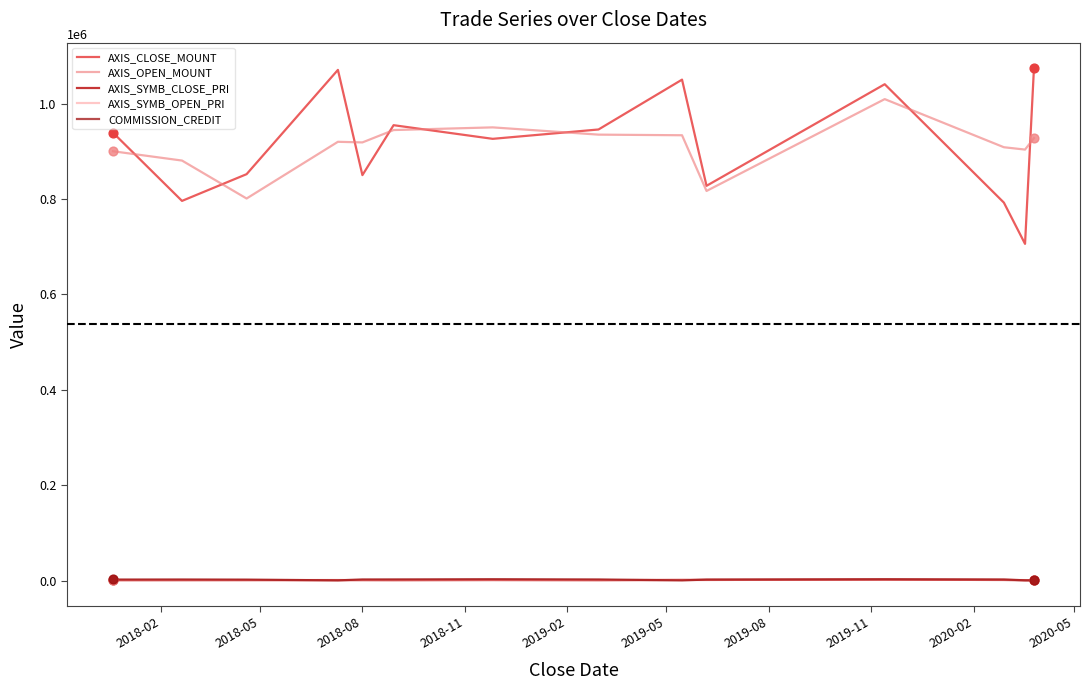

Does the chart have visible grid lines?

No